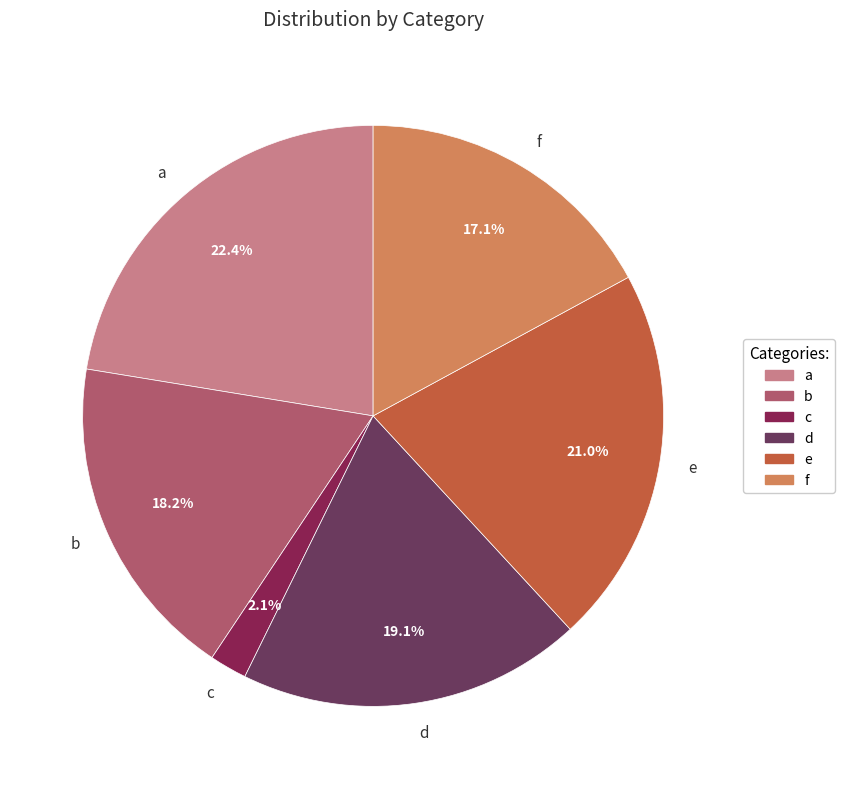

What is the largest slice in the pie chart?

a